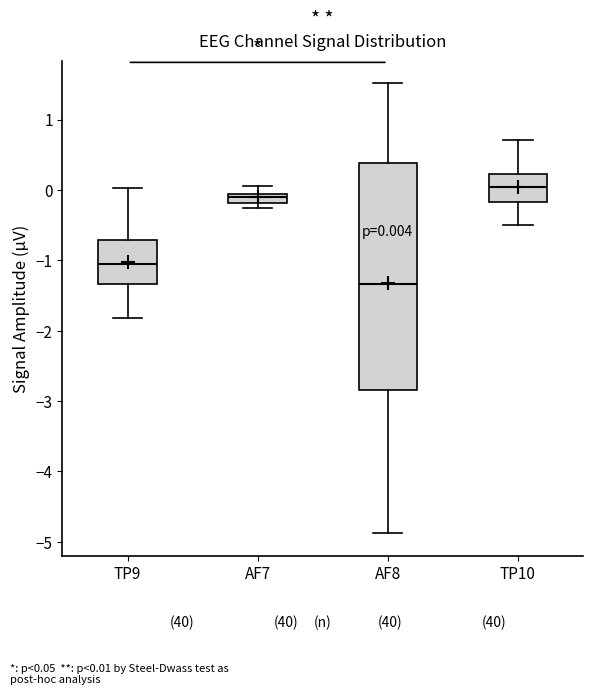

Which box has the highest median line?

TP10